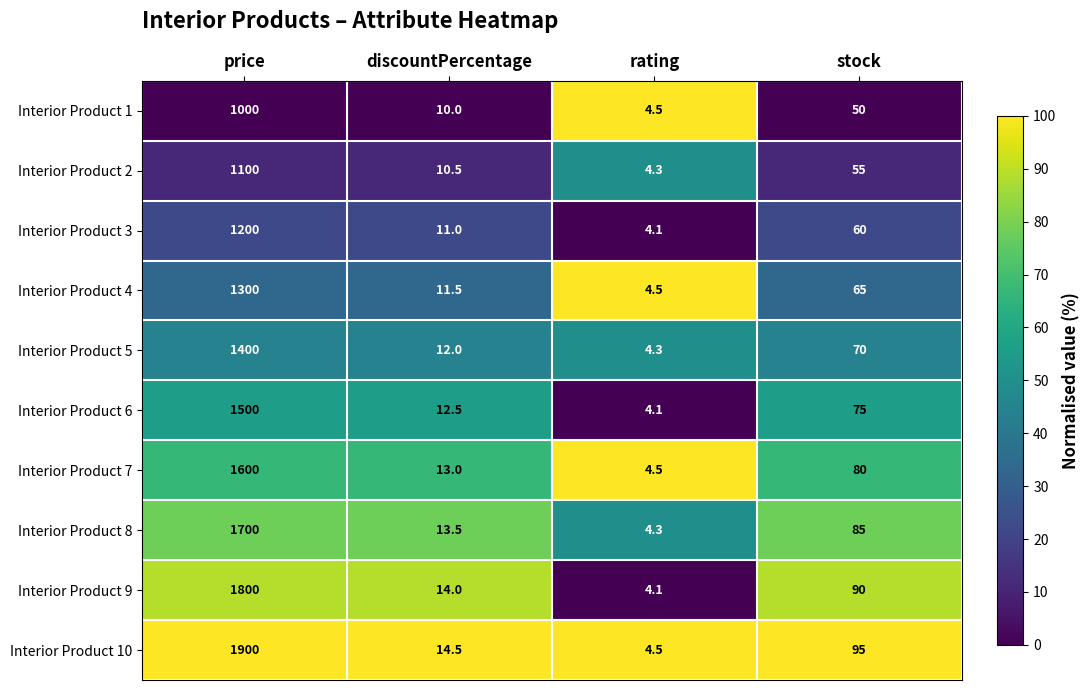

List the series in order of their peak value, highest first.

Interior Product 10, Interior Product 9, Interior Product 8, Interior Product 7, Interior Product 6, Interior Product 5, Interior Product 4, Interior Product 3, Interior Product 2, Interior Product 1